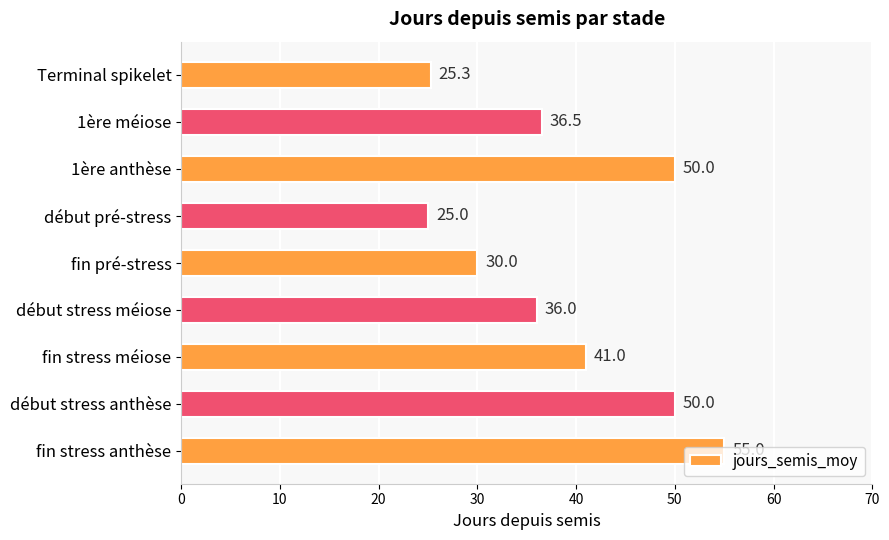

Are the bars horizontal?

Yes